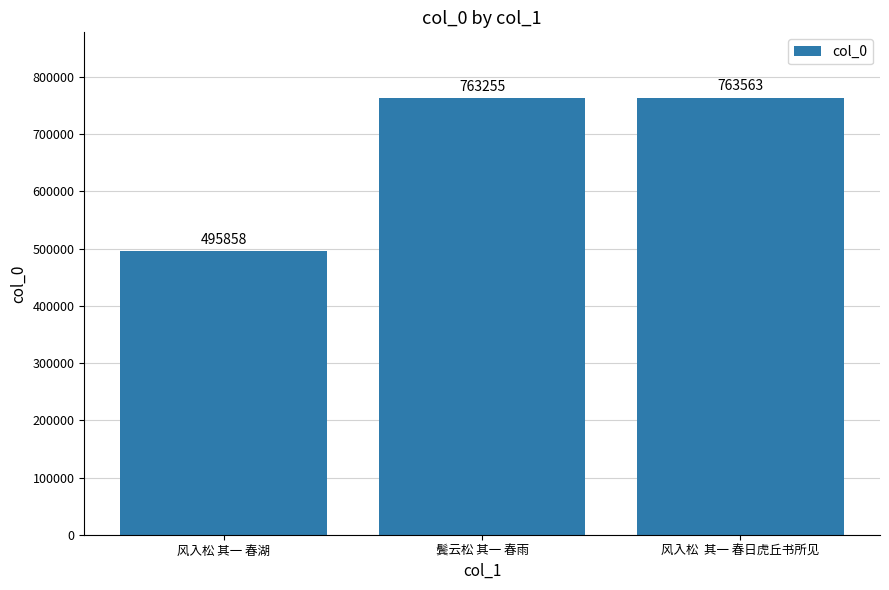

What is the difference between the maximum and minimum values?

267705